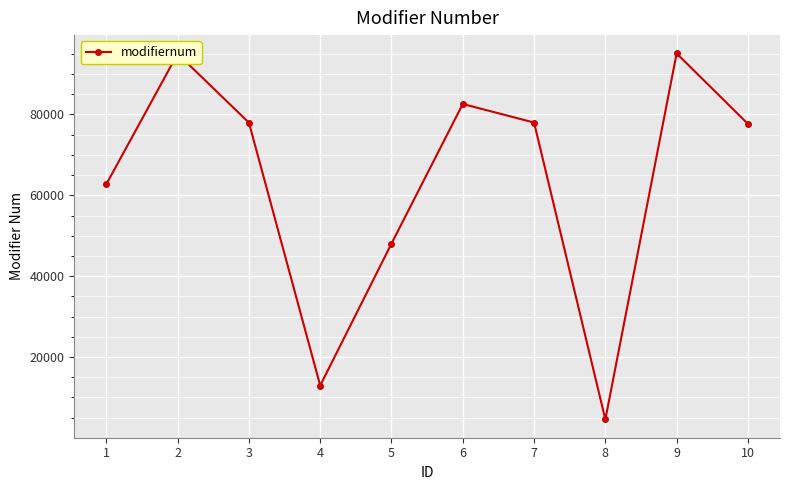

How many interior local valleys (lower than both neighbors) does the data have?

2